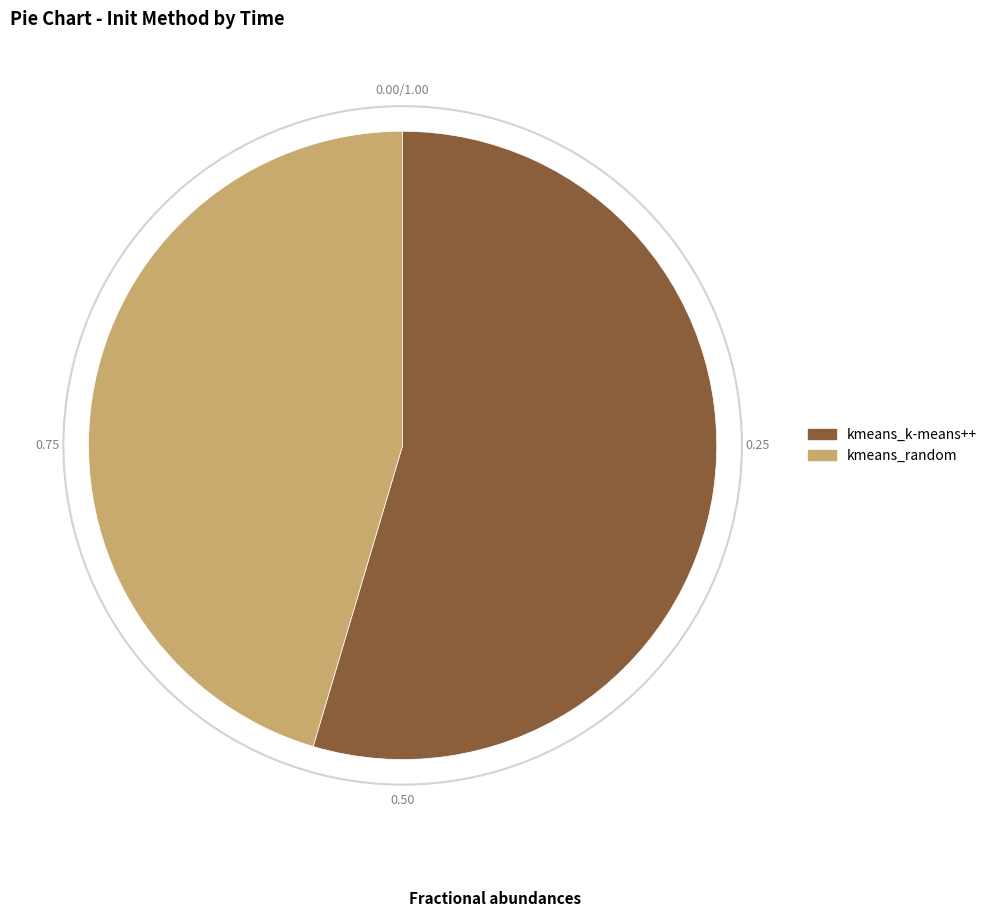

Which category accounts for the majority?

kmeans_k-means++